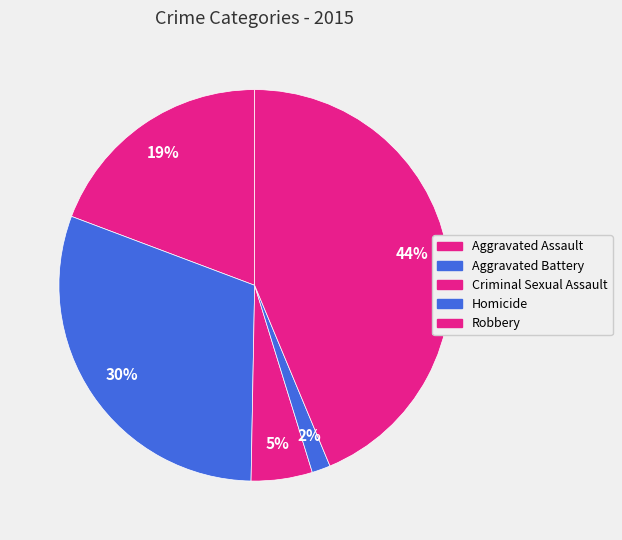

How many segments does this pie chart have?

5